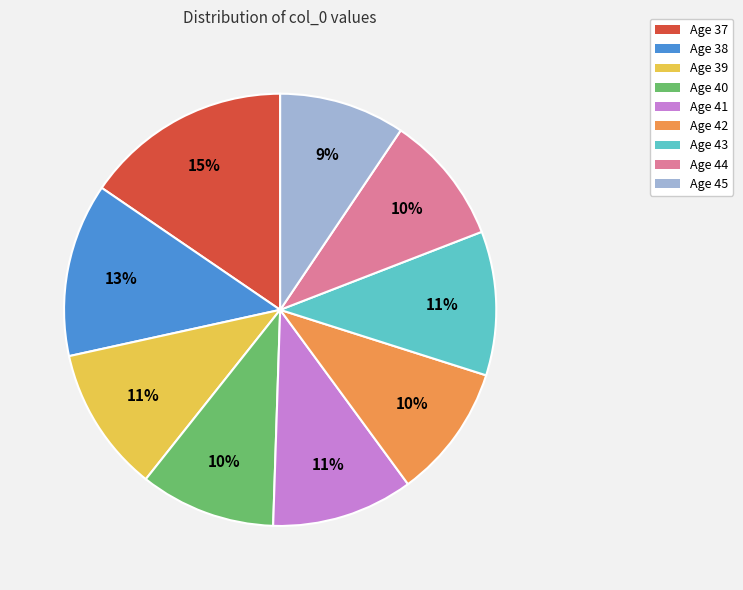

Is there any slice that represents more than half of the pie?

No